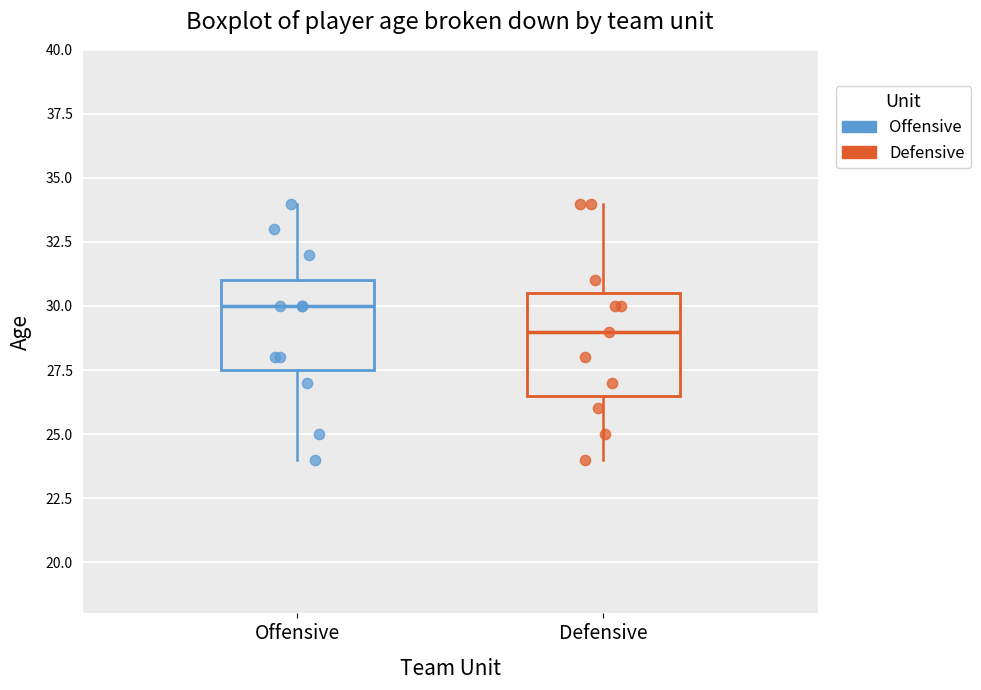

Which box has the highest median line?

Offensive